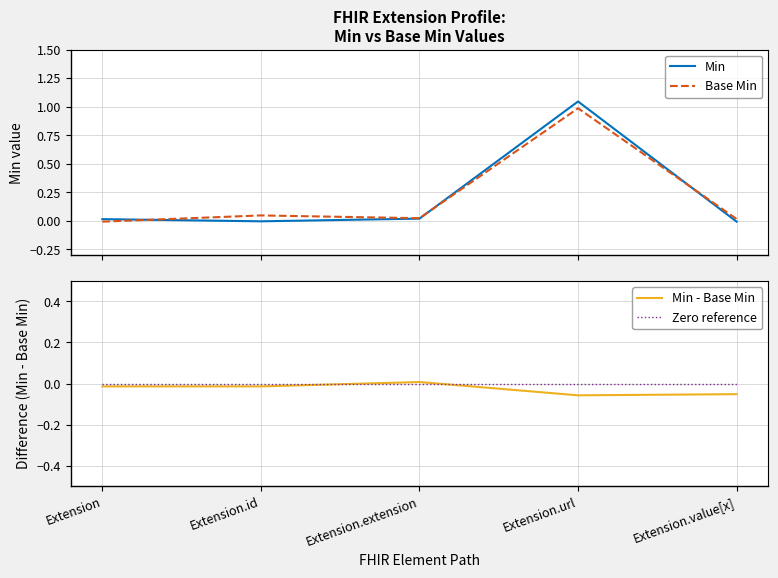

Is it true that Zero reference equals 0.0 at Extension.id?

True